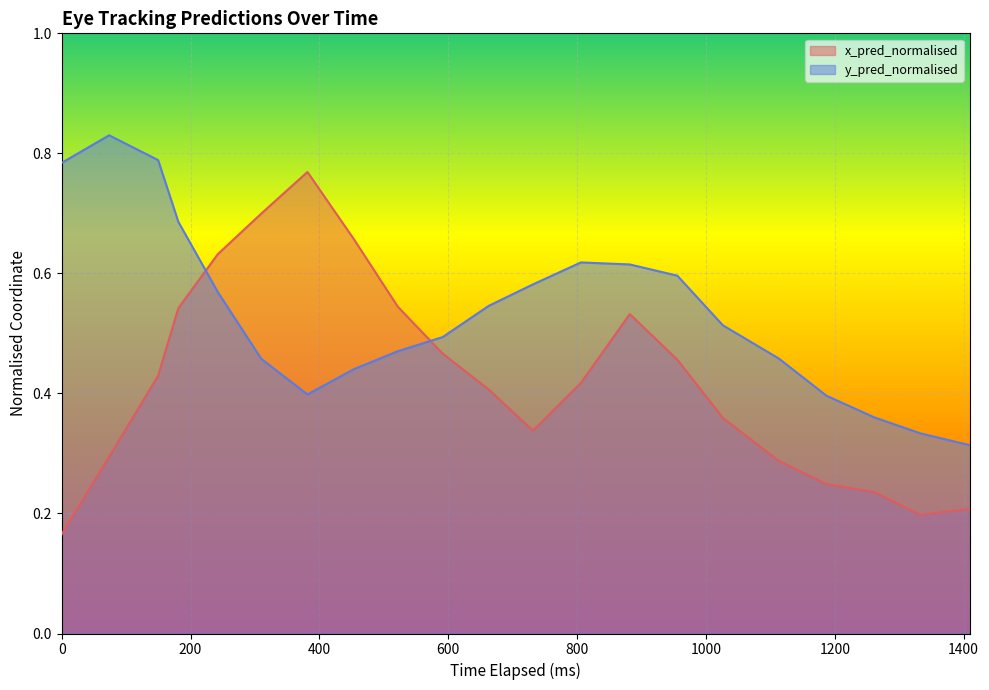

How many interior local valleys does the x_pred_normalised series have?

2